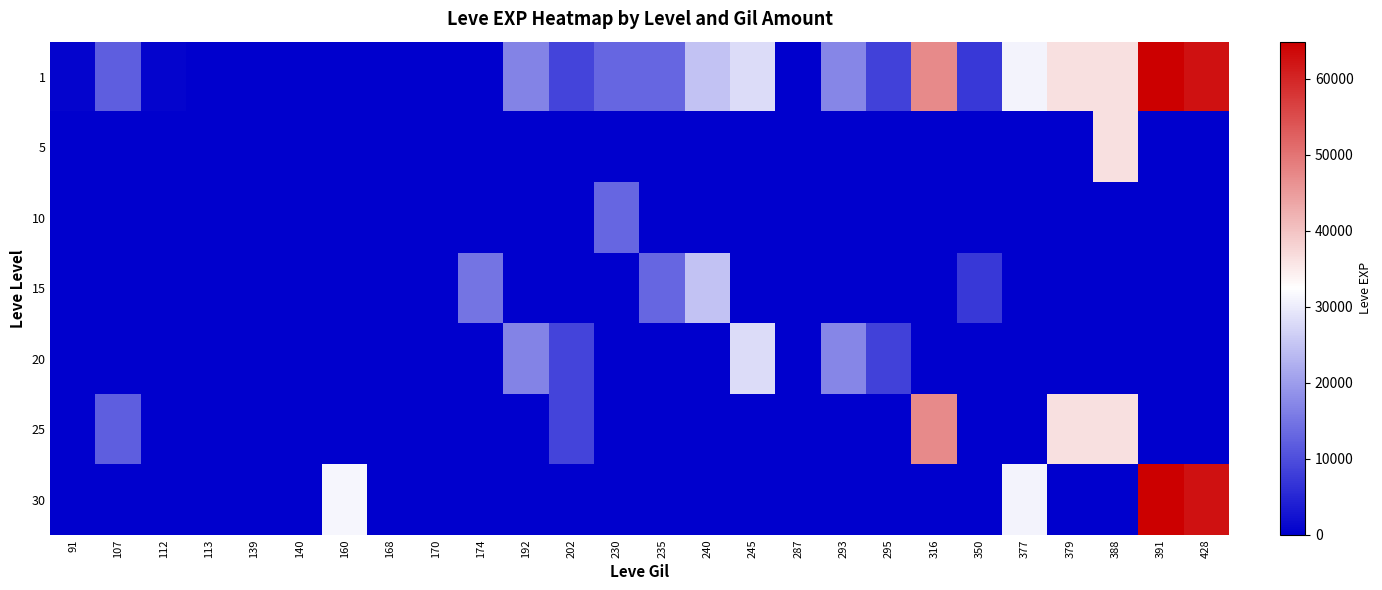

What is the total value across all series at 113?

1